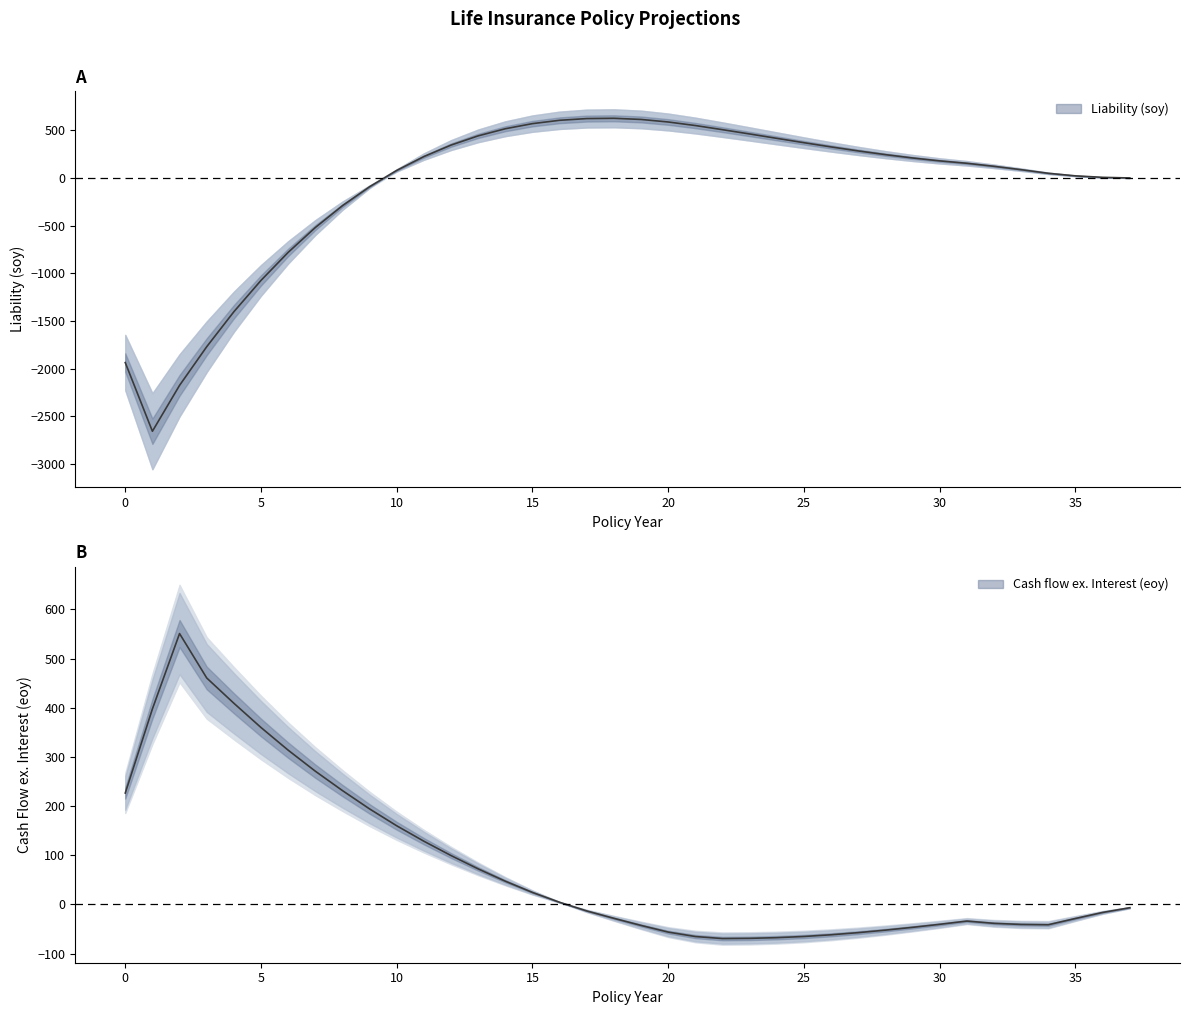

Which series changed the most between 5 and 32?

Liability (soy)